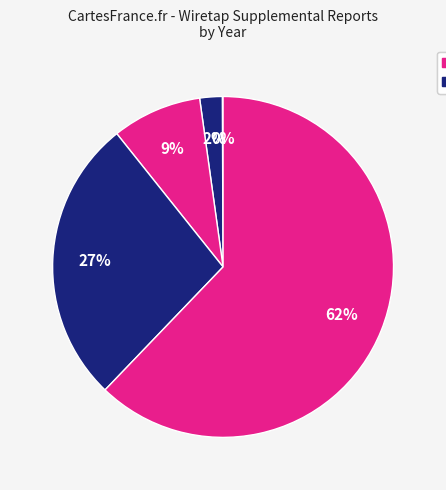

How many slices are in this pie chart?

5